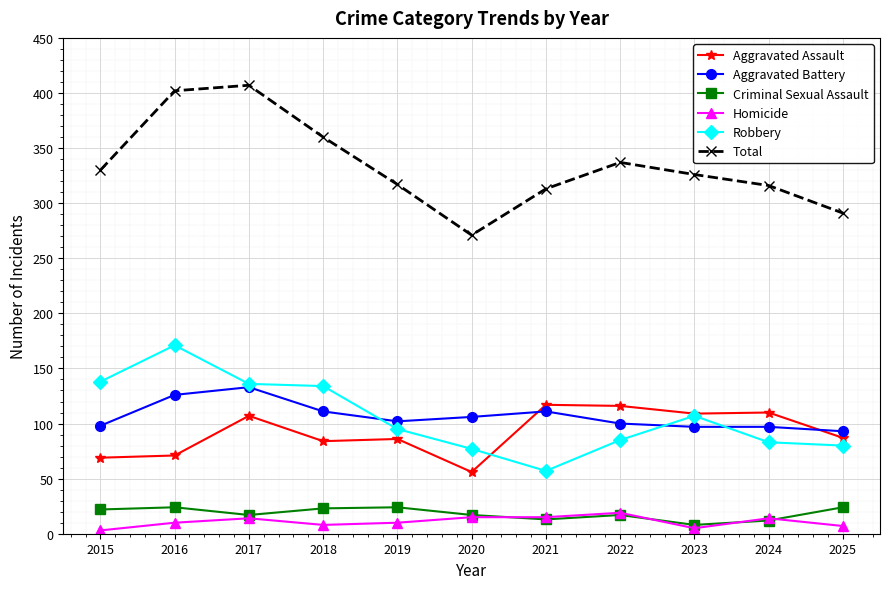

What is the minimum value shown in the chart?

3